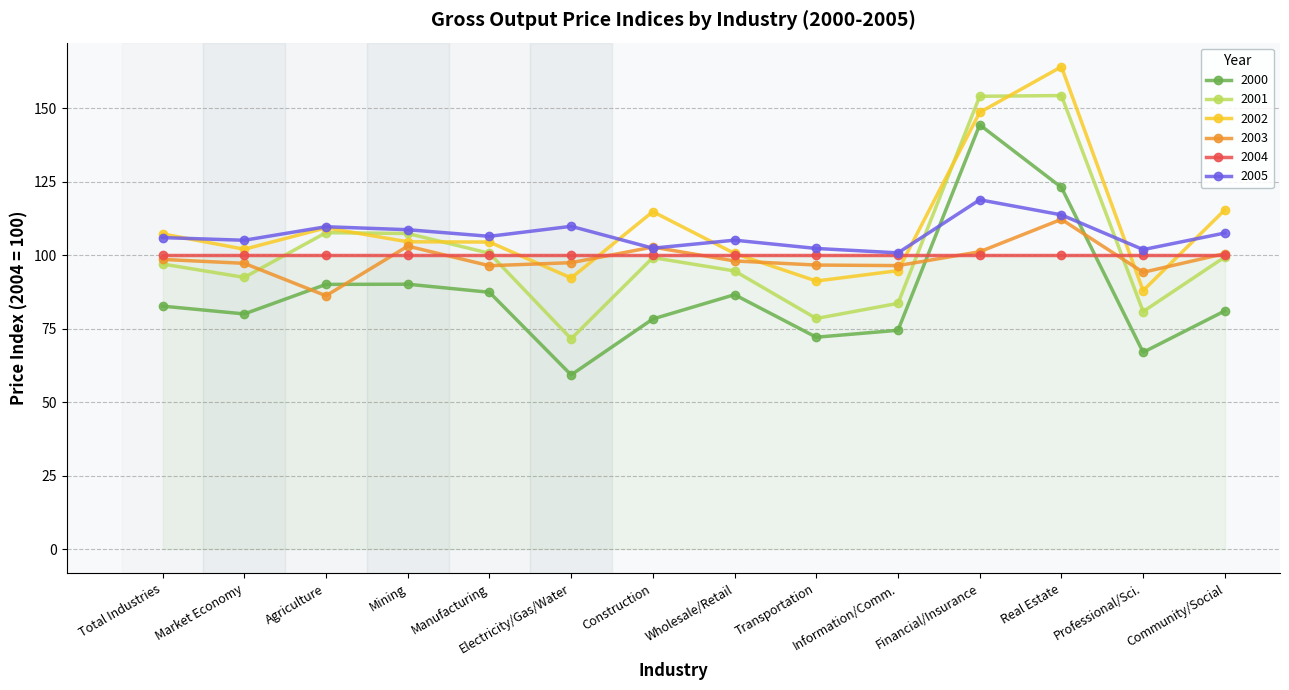

Is this an area chart (filled region under the line)?

No